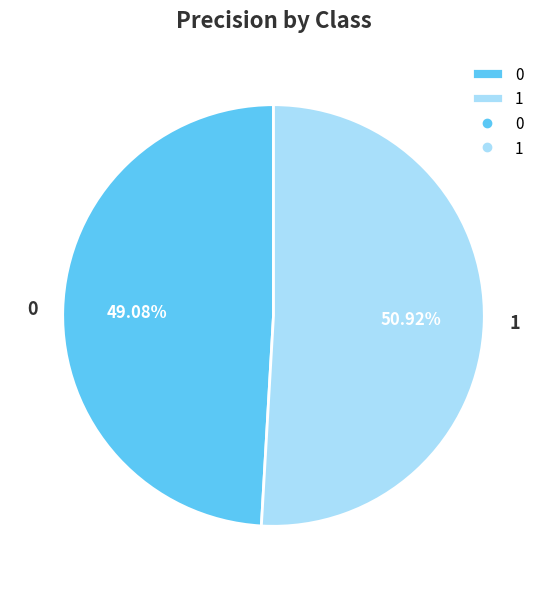

How many segments does this pie chart have?

2